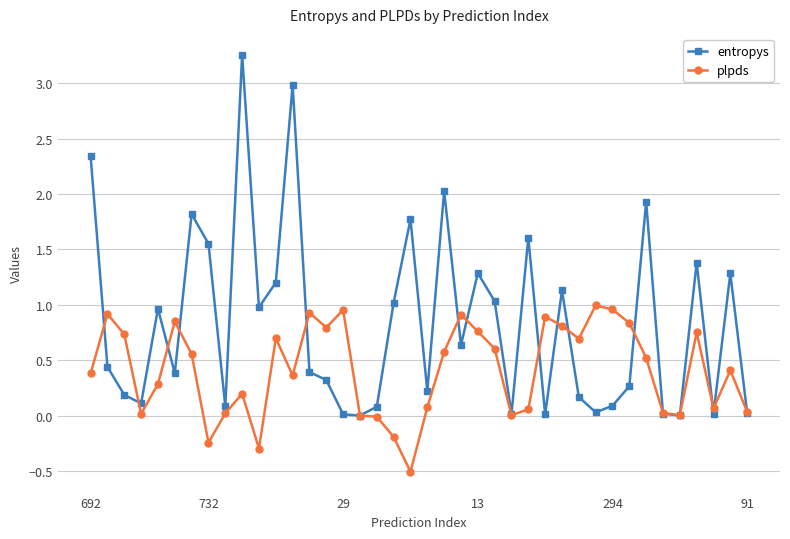

List the series in order of their peak value, lowest first.

plpds, entropys